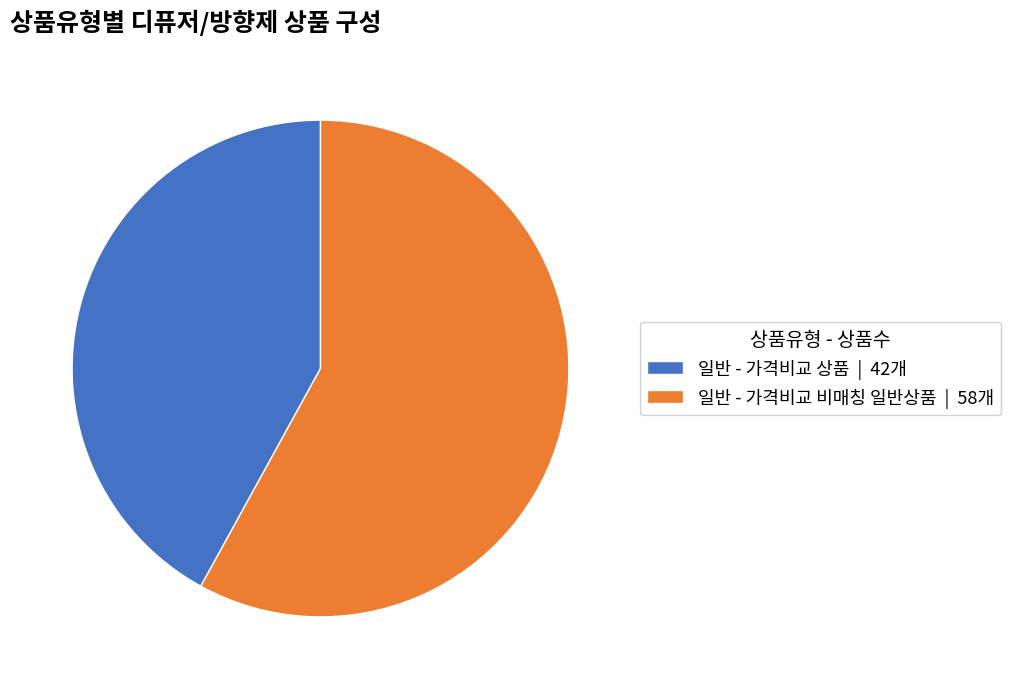

How many slices are in this pie chart?

2